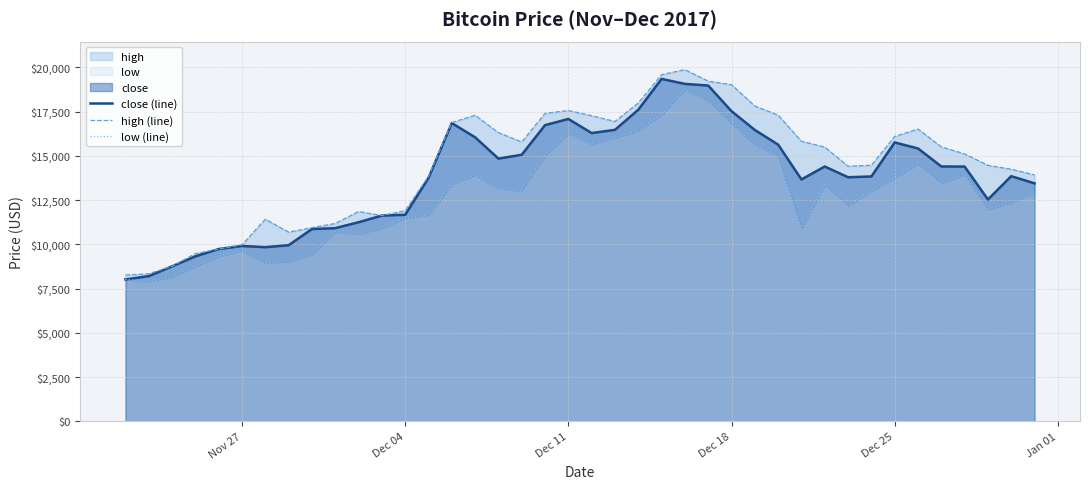

List the series in order of their peak value, highest first.

high (line), close (line), low (line)